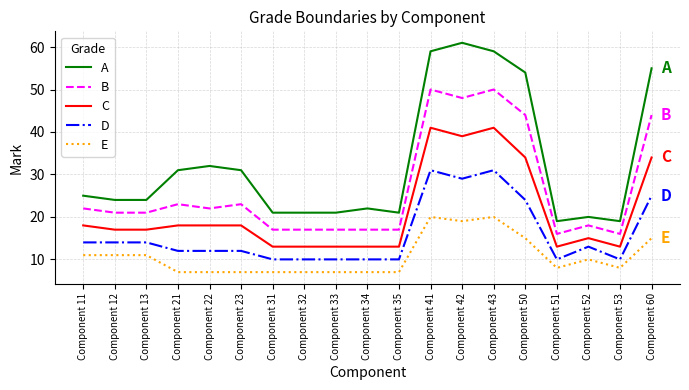

What are all the series names shown in the legend?

A, B, C, D, E